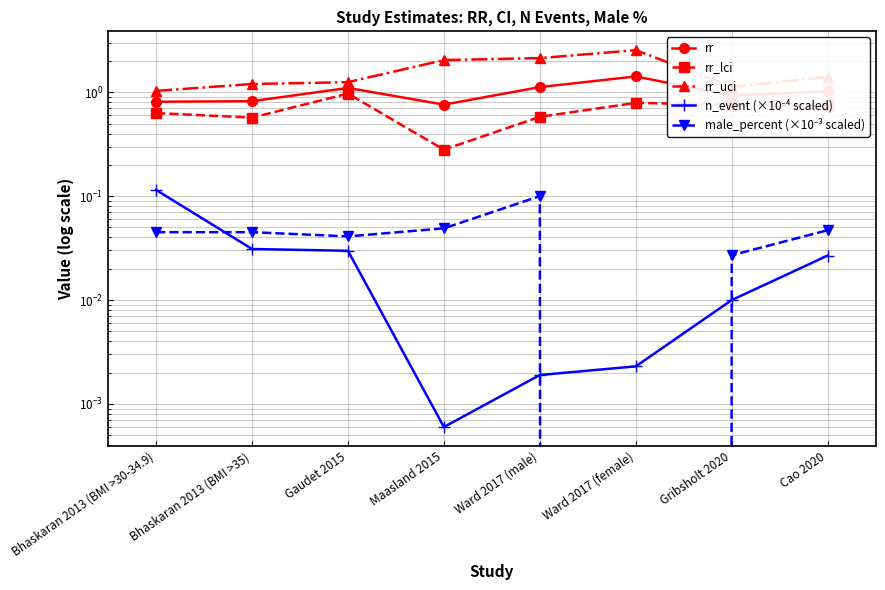

At how many categories does at least one series exceed 1?

8